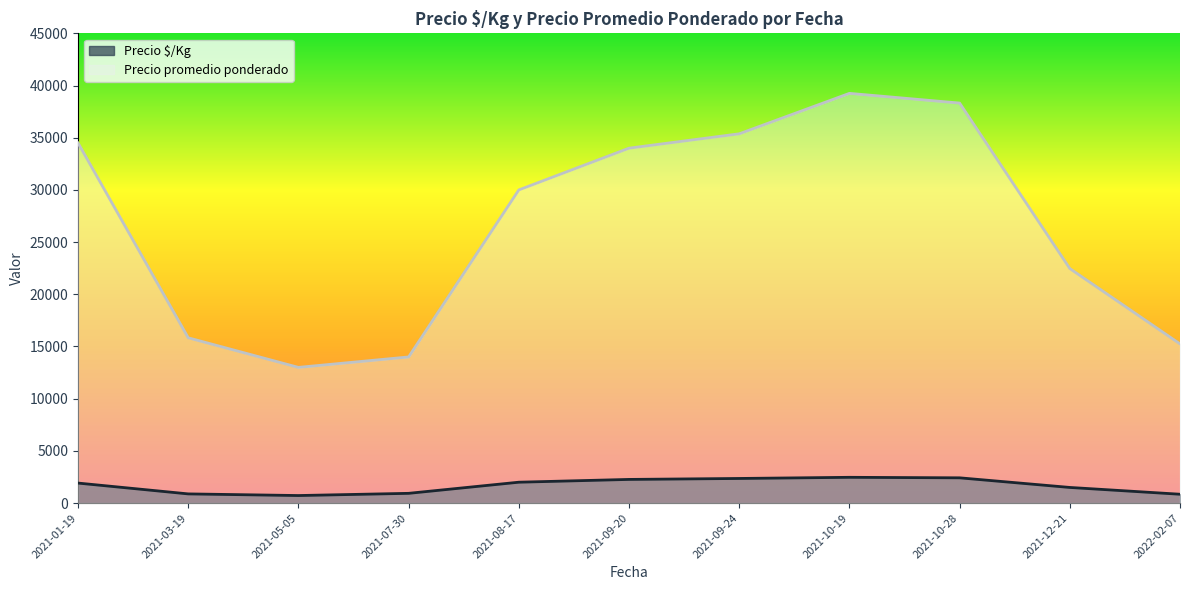

What is the difference between the highest and lowest values at 2021-10-28?

35901.0